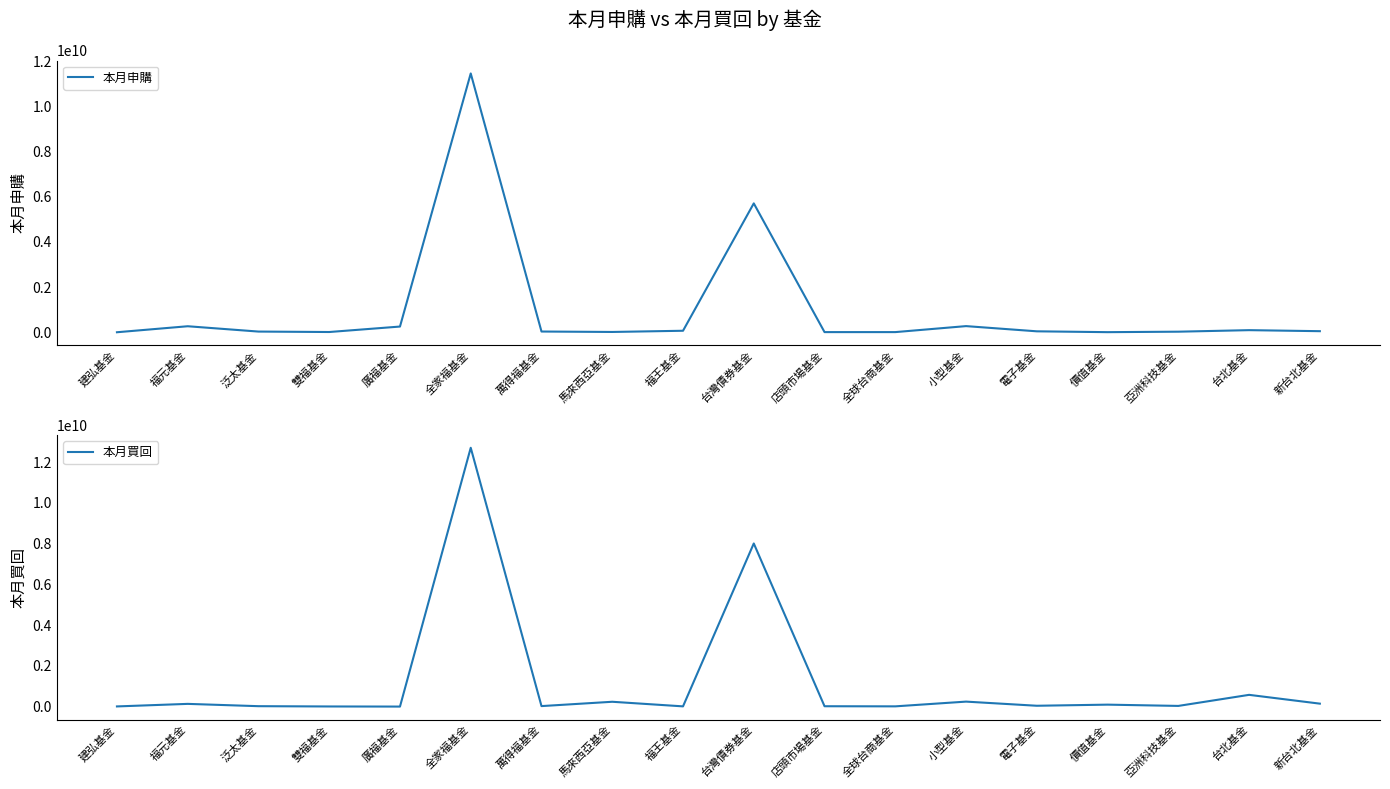

Does the chart display data point markers on the line(s)?

No